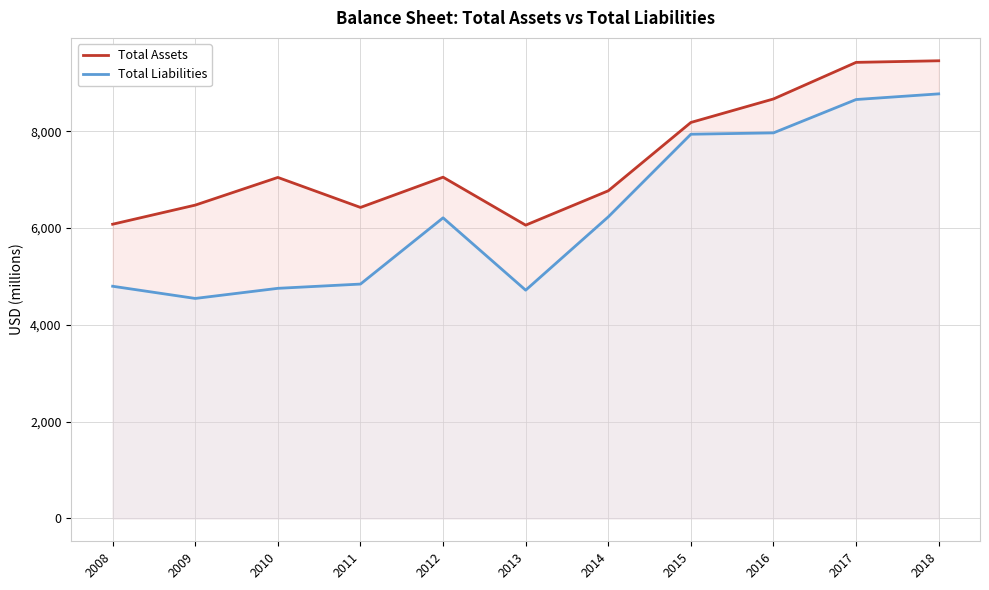

Does the chart have visible grid lines?

Yes